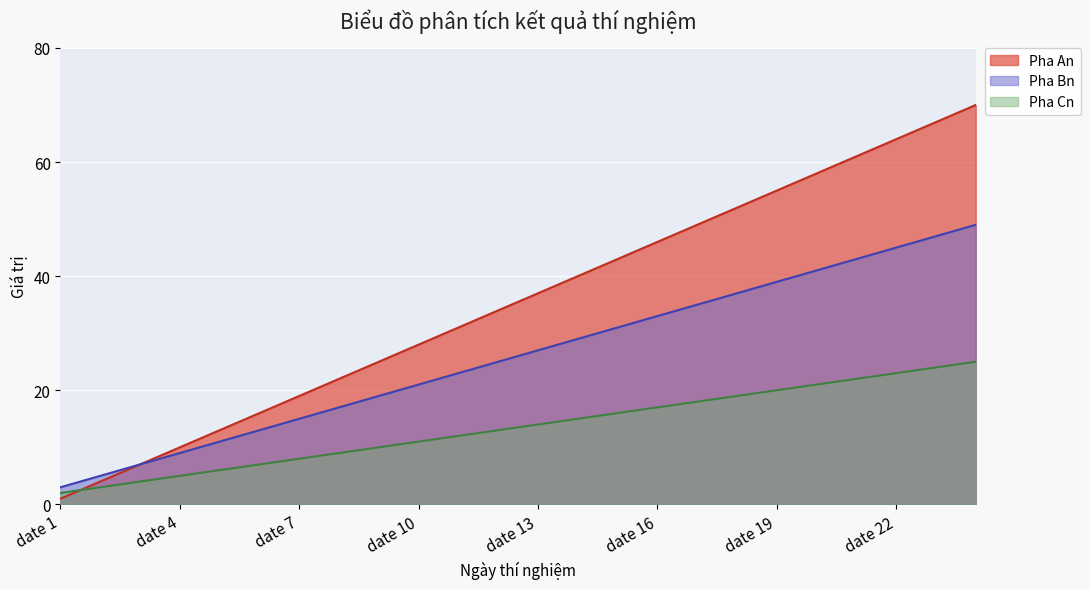

True or false: Pha An has a value of 15 at date 21.

False